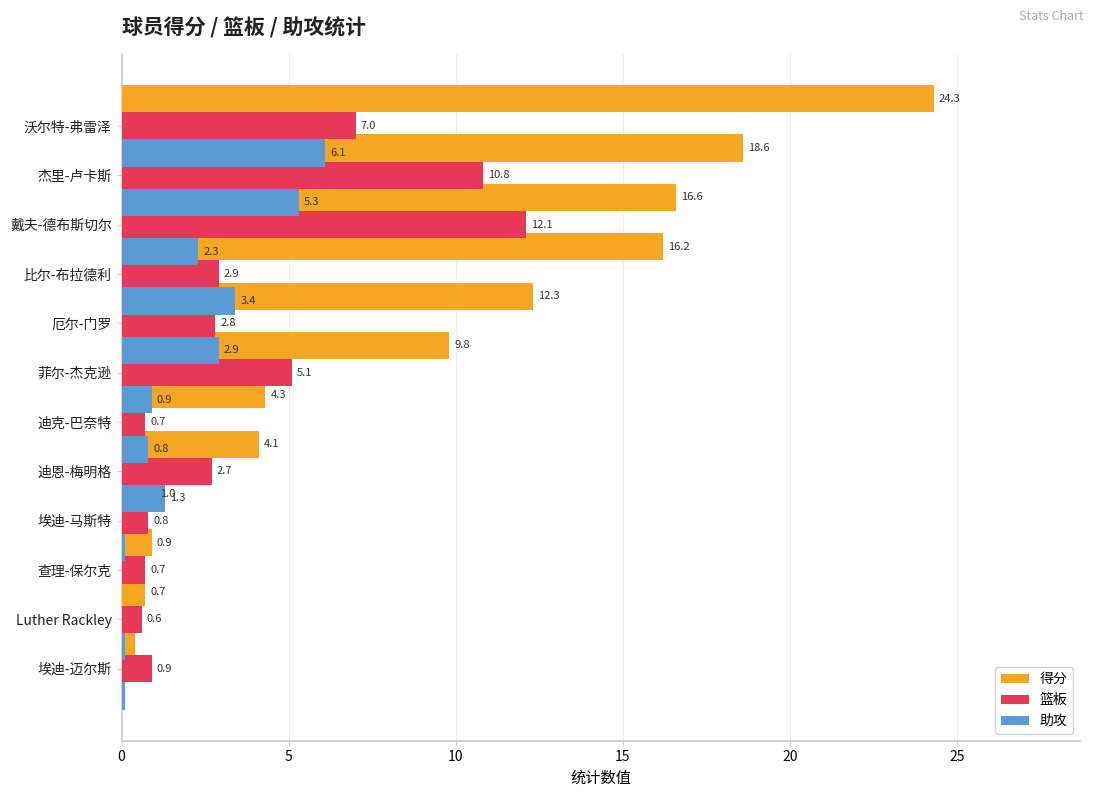

What are all the series names shown in the legend?

得分, 篮板, 助攻